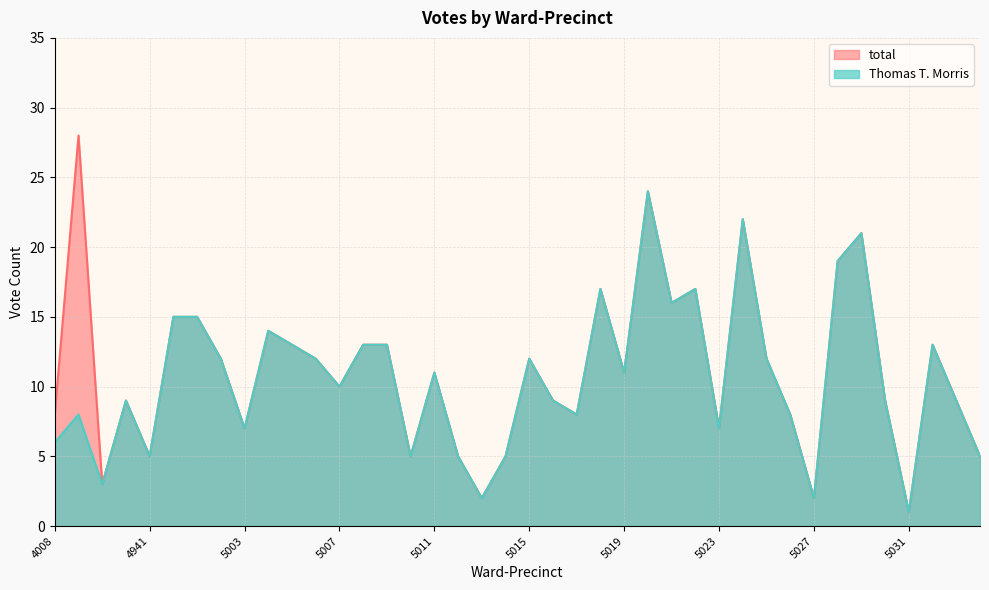

At which label does total reach its peak?

4928